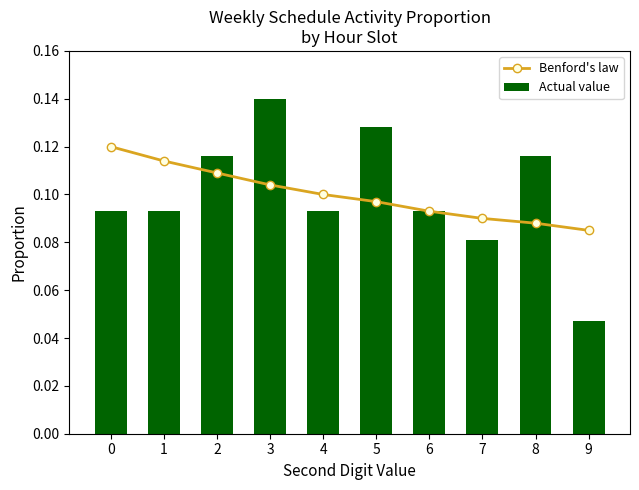

Which has a higher value, 1 or 5?

1